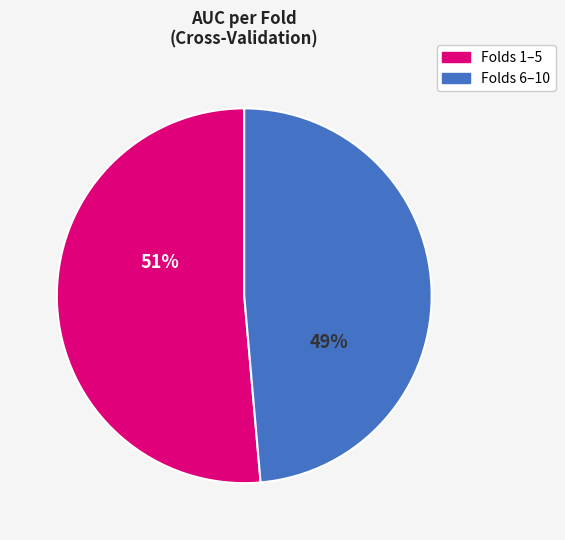

Does any single category account for the majority?

Yes